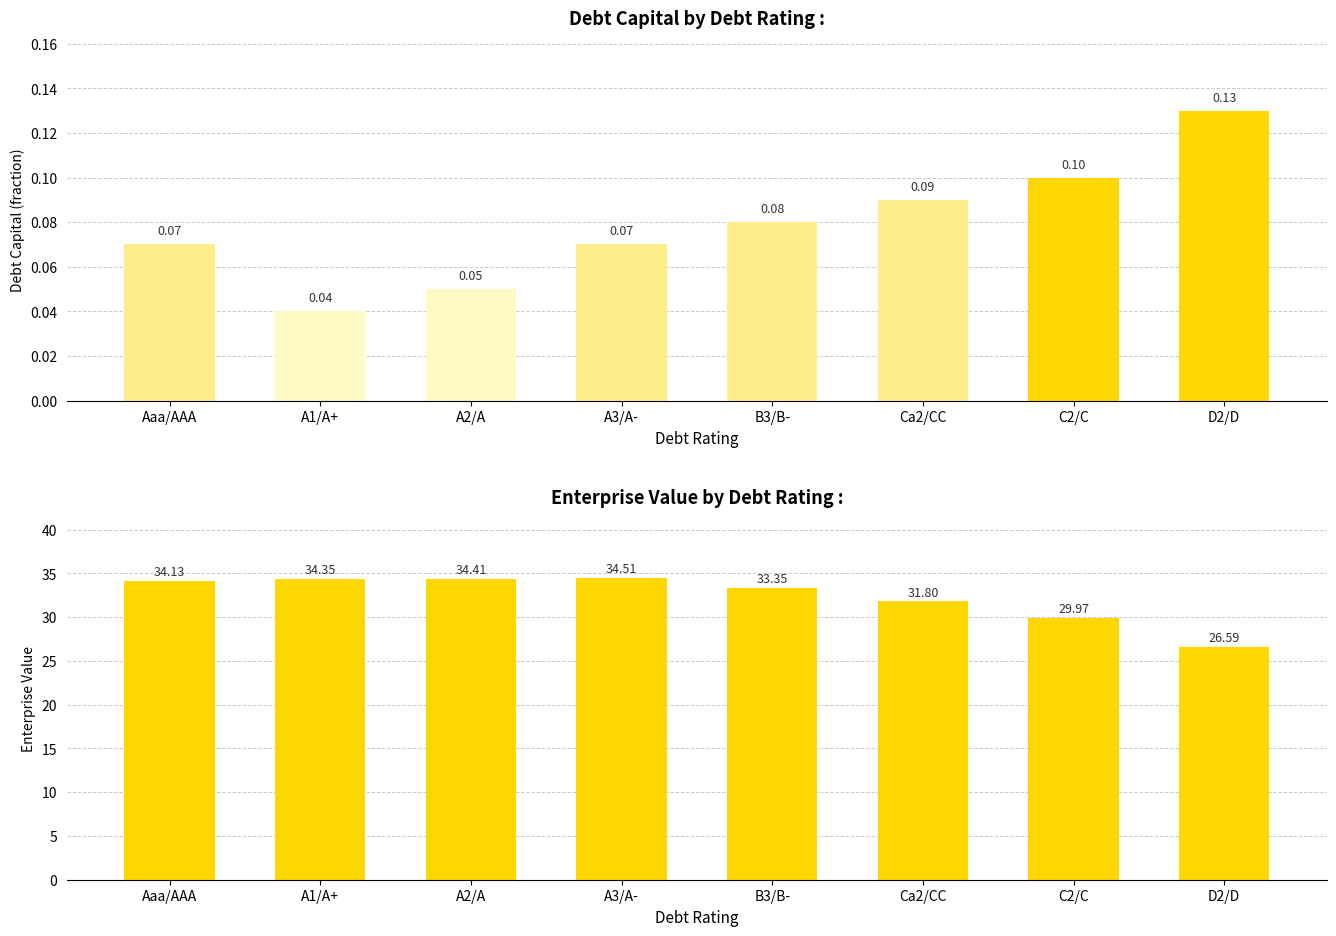

Read the enterprise_value value at Aaa/AAA.

34.1